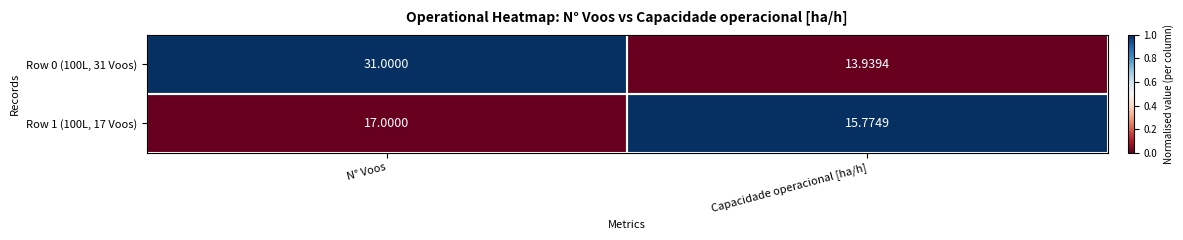

How many data points in Row 1 (100L, 17 Voos) are less than 17?

1